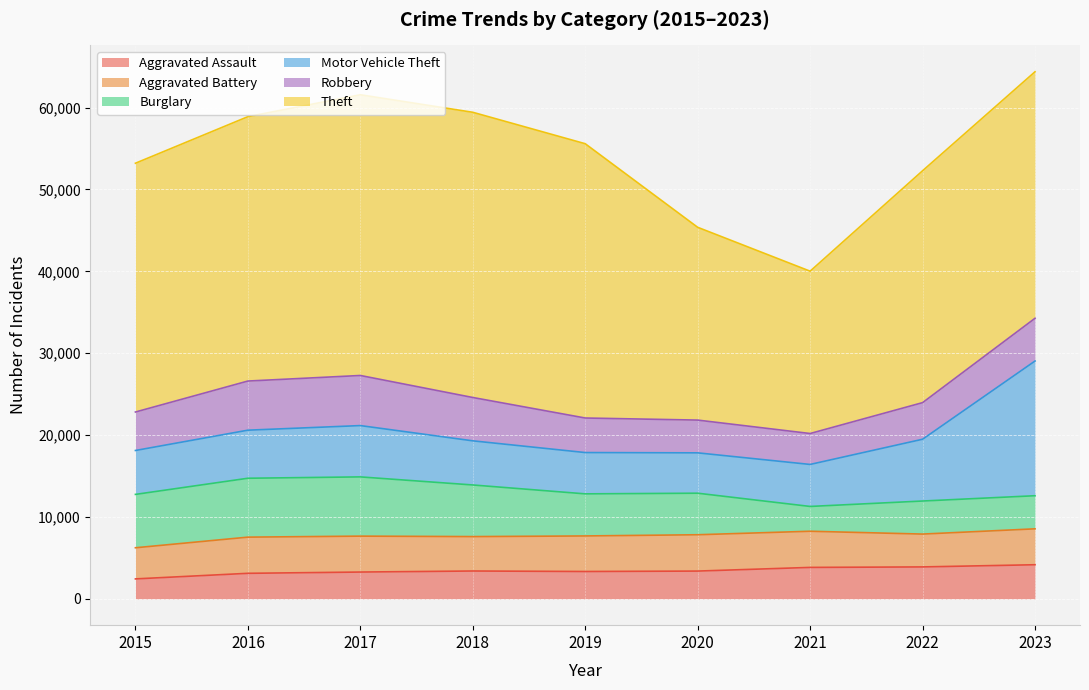

In Aggravated Assault, how many points are lower than both neighbors (excluding endpoints)?

1